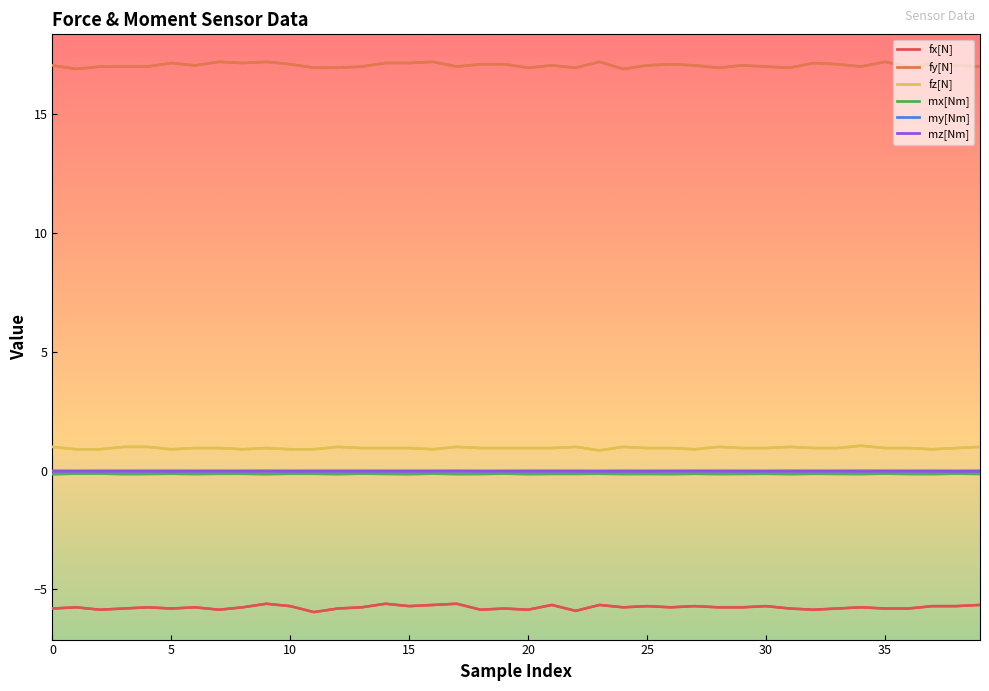

True or false: fy[N] has a value of 17.1 at 19.

True